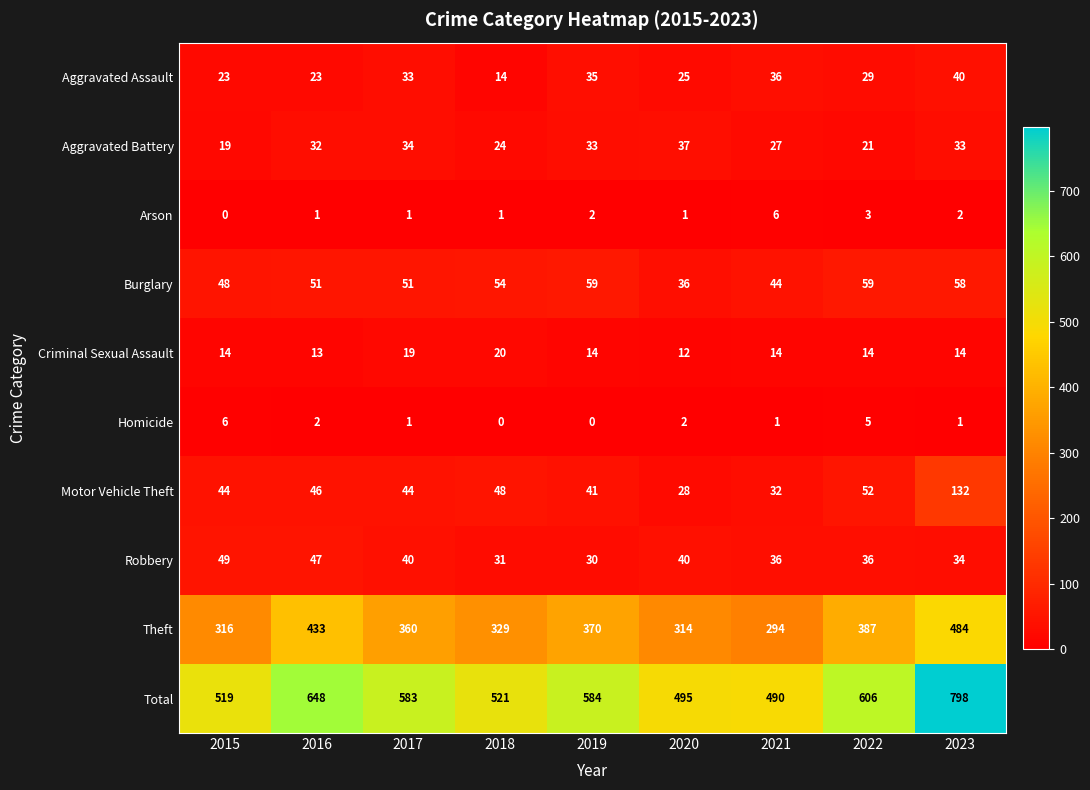

At how many categories does at least one series exceed 676?

1